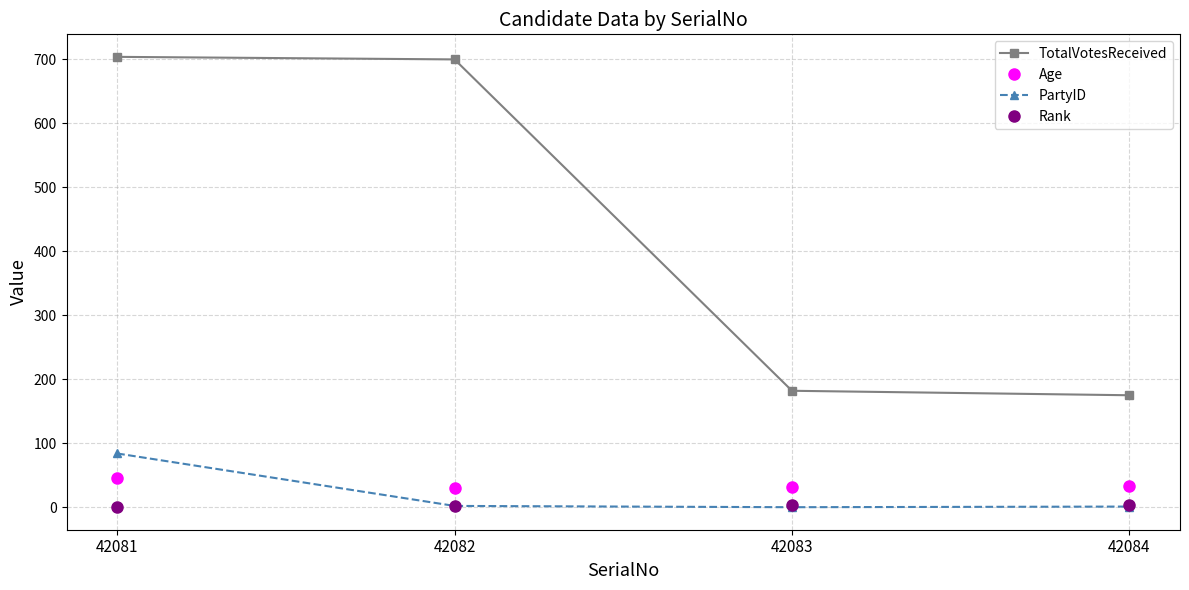

What is the value of the Age point at the 4th from the left?

33